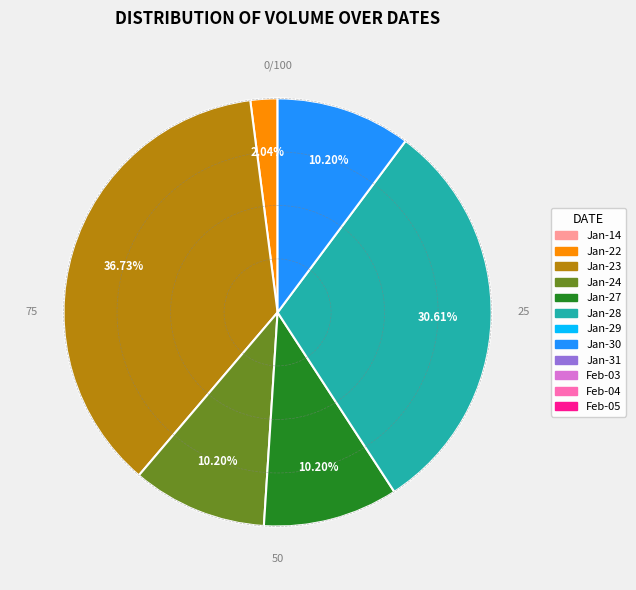

Is there a majority slice in this chart?

No